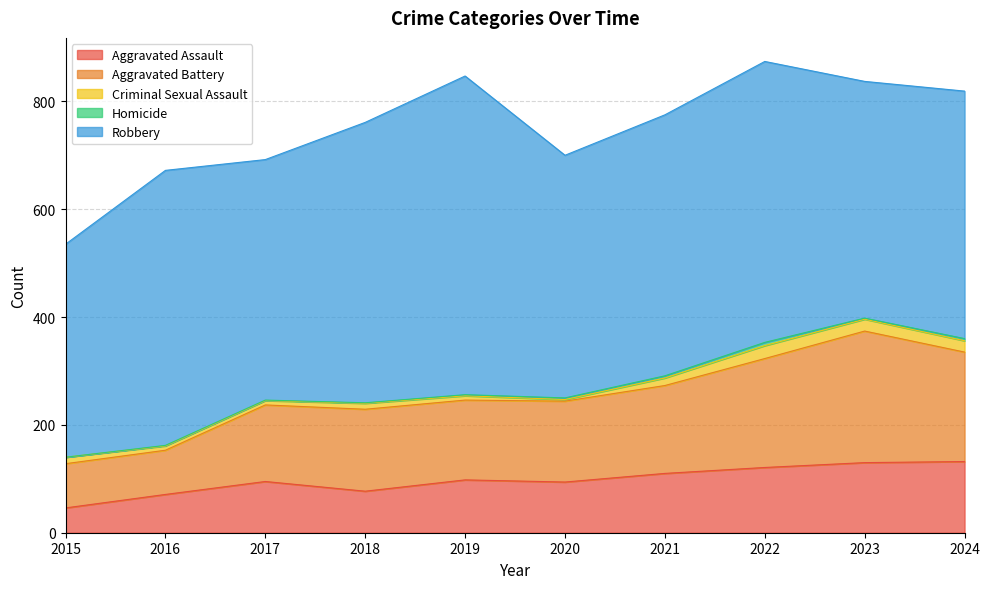

How many data points in Robbery are less than 484?

5